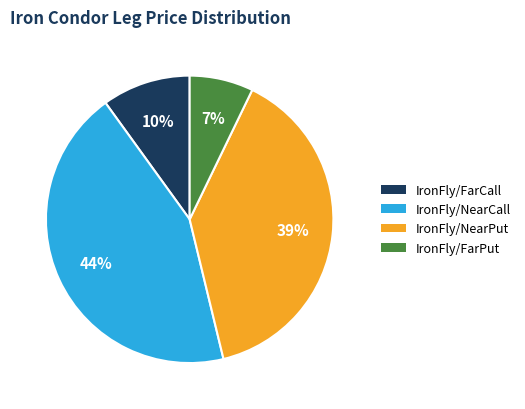

How many slices are in this pie chart?

4